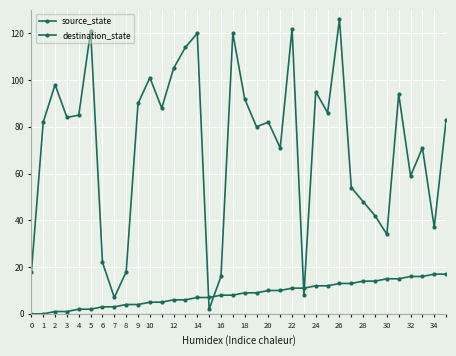

How many data points does each series have?

36